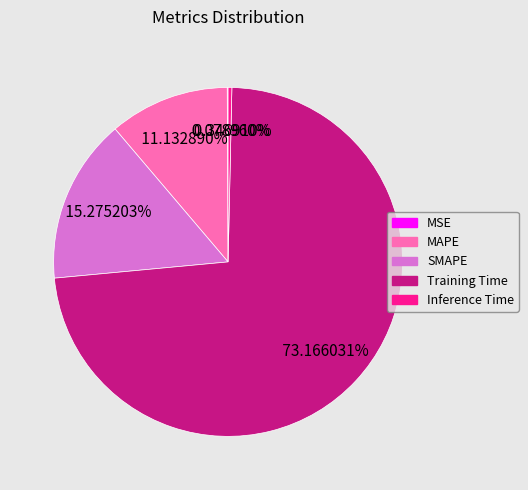

Which category has the biggest portion of the pie?

Training Time